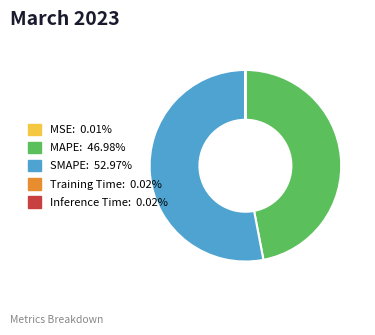

Does any single category account for the majority?

Yes